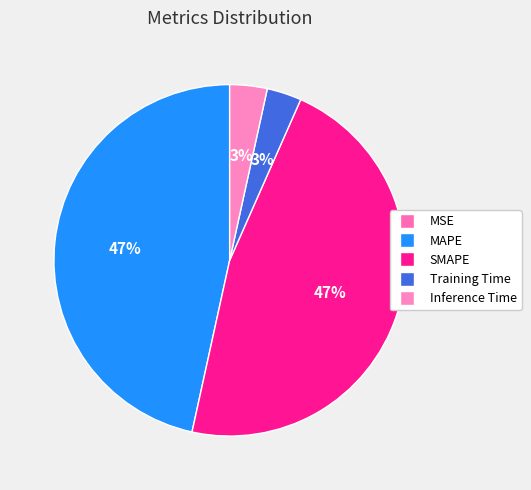

What percentage do Training Time and SMAPE together represent?

50.0%